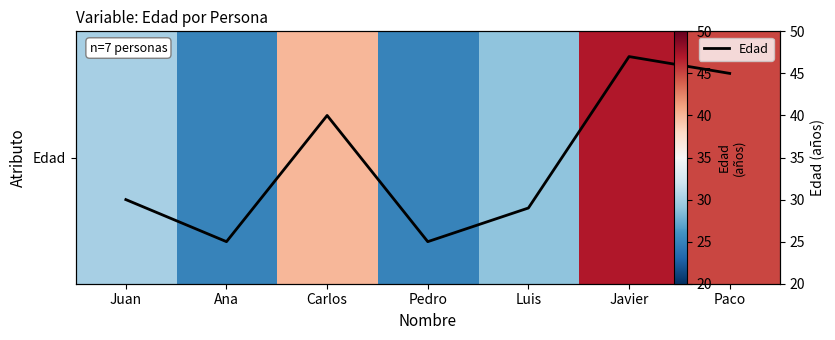

At how many categories does at least one series exceed 30?

3